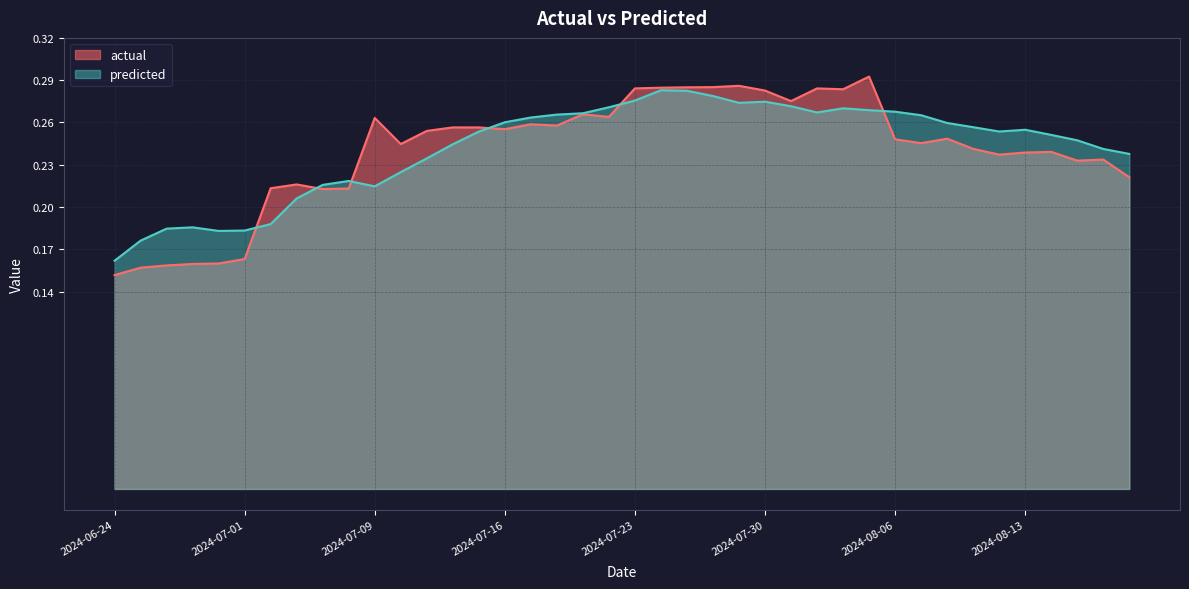

Reading left to right, list all the values displayed in this chart.

actual: 0.2	0.2	0.2	0.2	0.2	0.2	0.2	0.2	0.2	0.2	0.3	0.2	0.3	0.3	0.3	0.3	0.3	0.3	0.3	0.3	0.3	0.3	0.3	0.3	0.3	0.3	0.3	0.3	0.3	0.3	0.2	0.2	0.2	0.2	0.2	0.2	0.2	0.2	0.2	0.2
predicted: 0.2	0.2	0.2	0.2	0.2	0.2	0.2	0.2	0.2	0.2	0.2	0.2	0.2	0.2	0.3	0.3	0.3	0.3	0.3	0.3	0.3	0.3	0.3	0.3	0.3	0.3	0.3	0.3	0.3	0.3	0.3	0.3	0.3	0.3	0.3	0.3	0.3	0.2	0.2	0.2